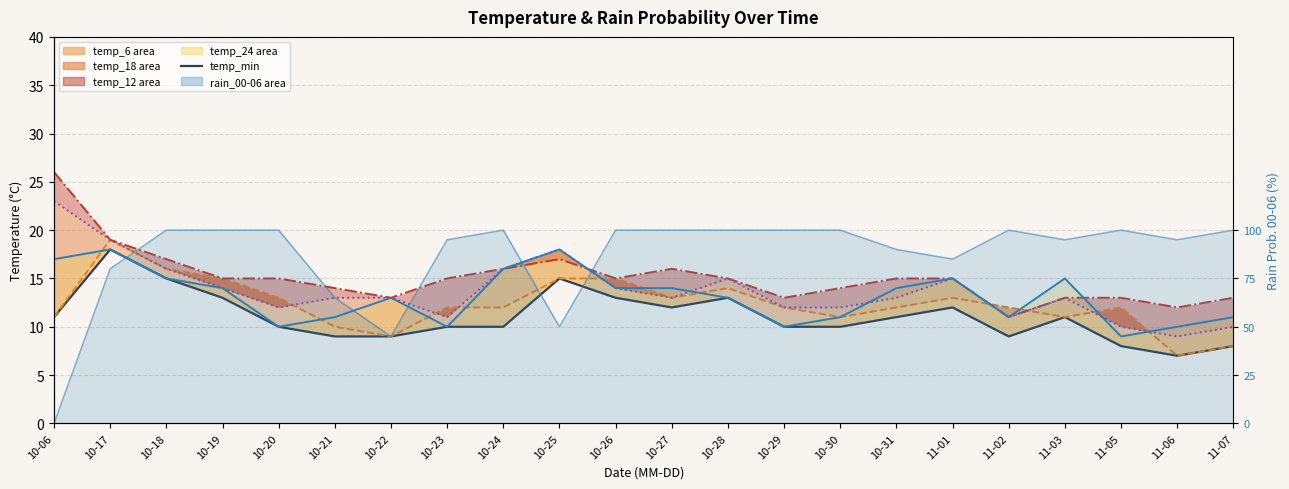

How many lines are shown in the chart?

6